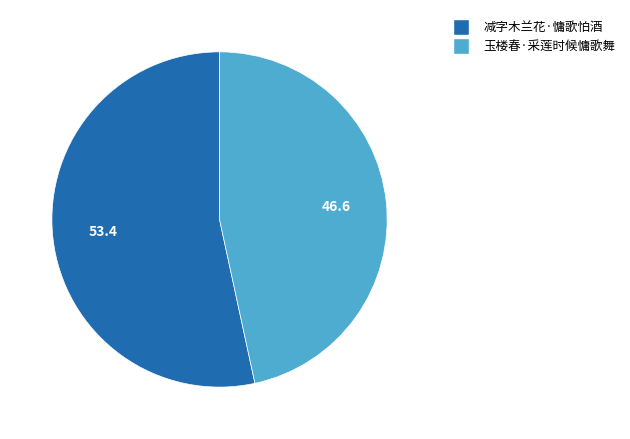

Is 玉楼春·采莲时候慵歌舞 the majority of the pie?

No